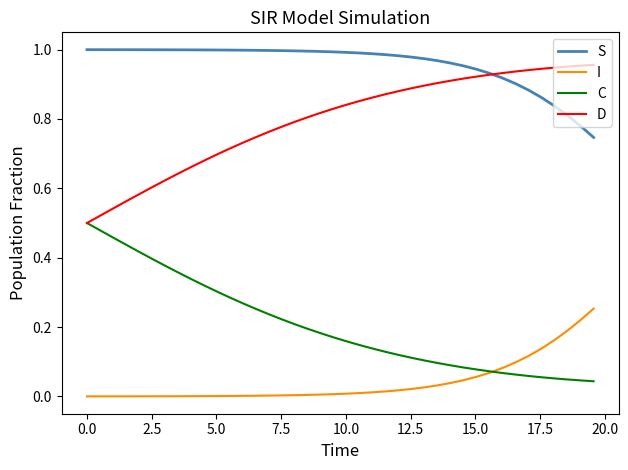

Which series has the largest total across all categories?

S